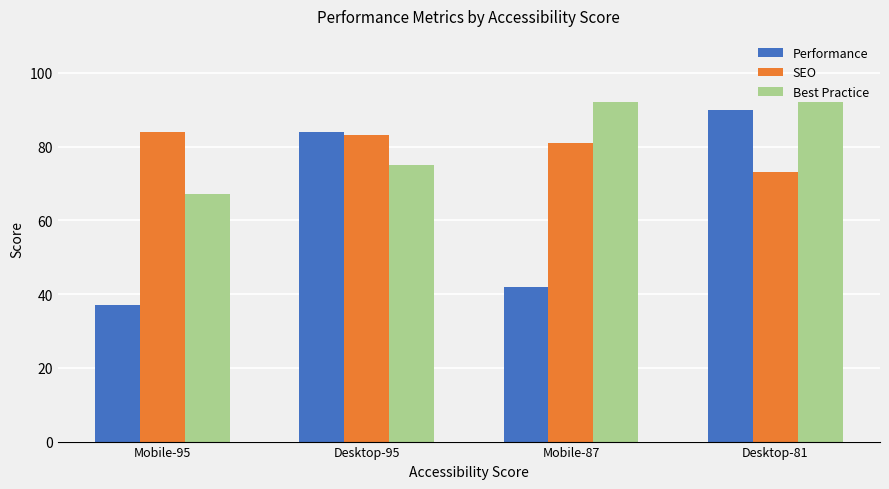

What is the difference between the Best Practice values at Mobile-95 and Desktop-81?

25